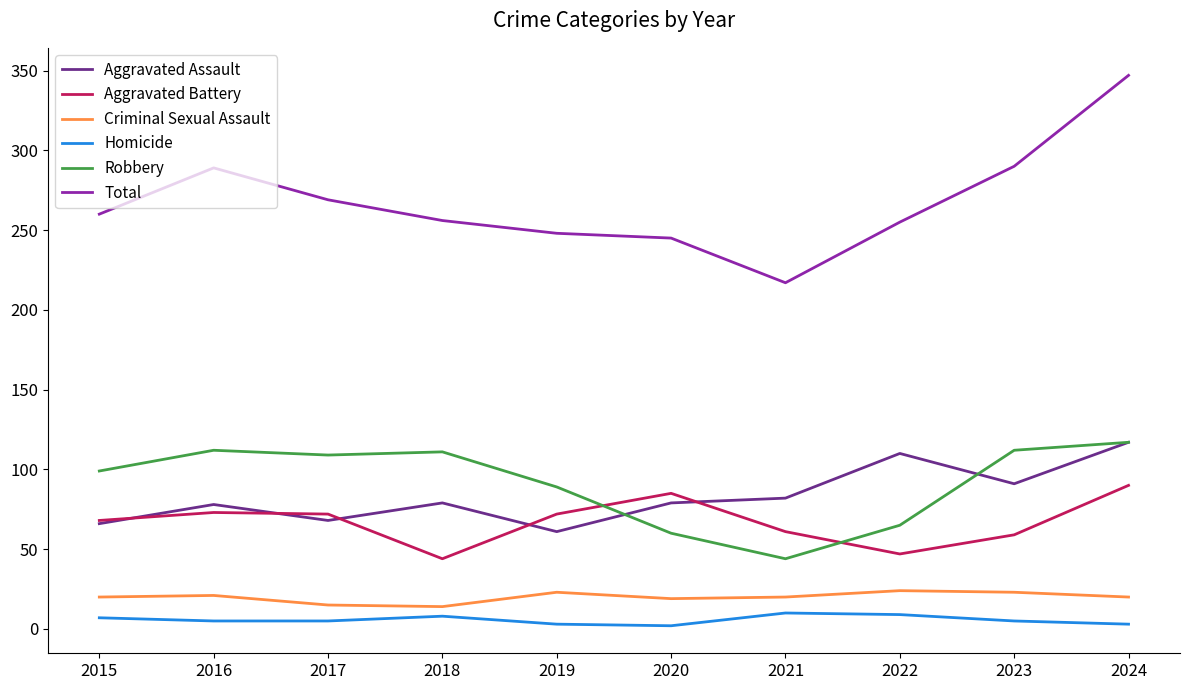

True or false: Criminal Sexual Assault and Total intersect in this chart.

False